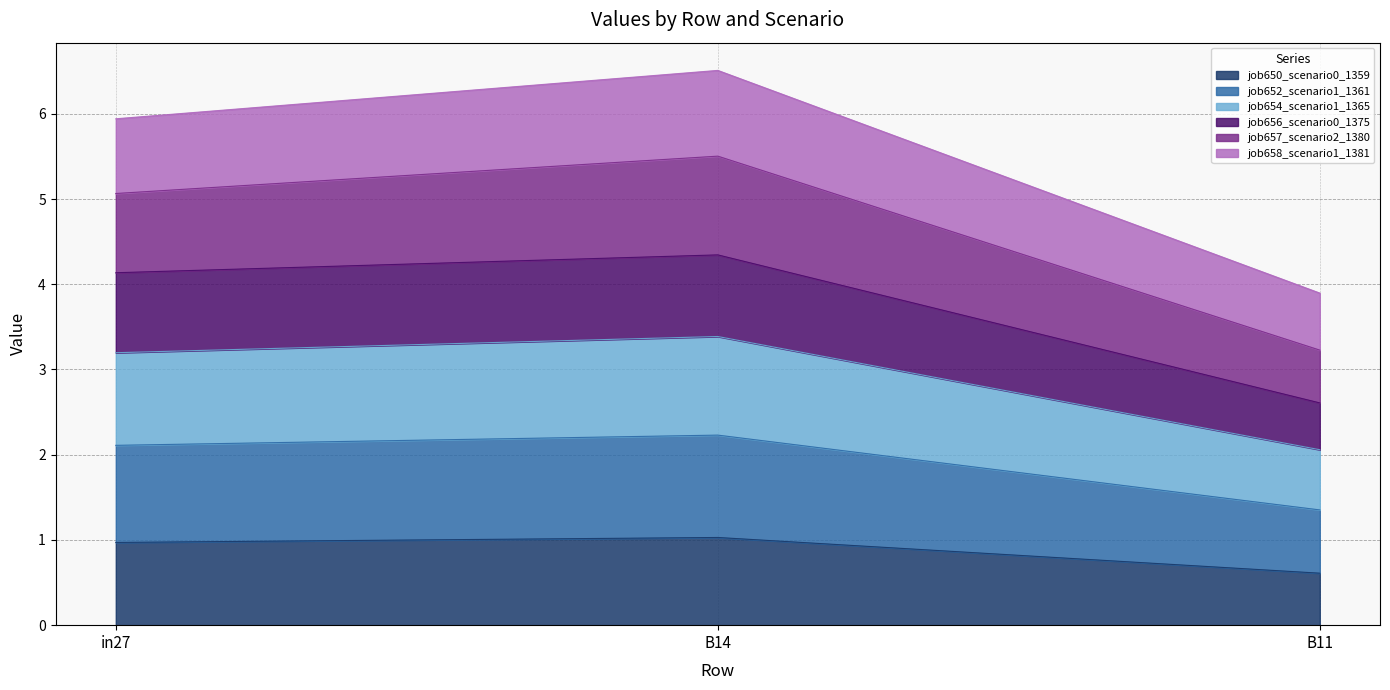

What is the total value across all series at in27?

5.9